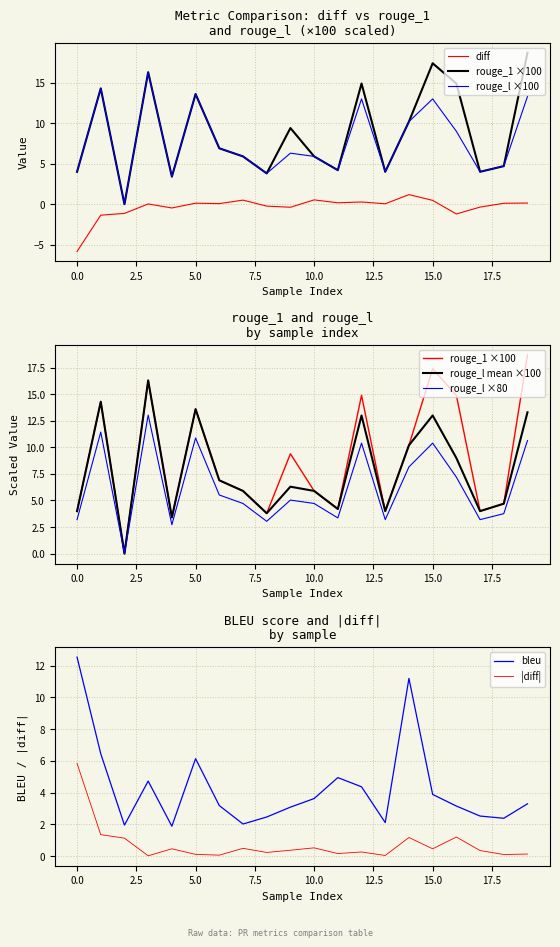

Is it true that bleu equals 1.4 at 5.0?

False